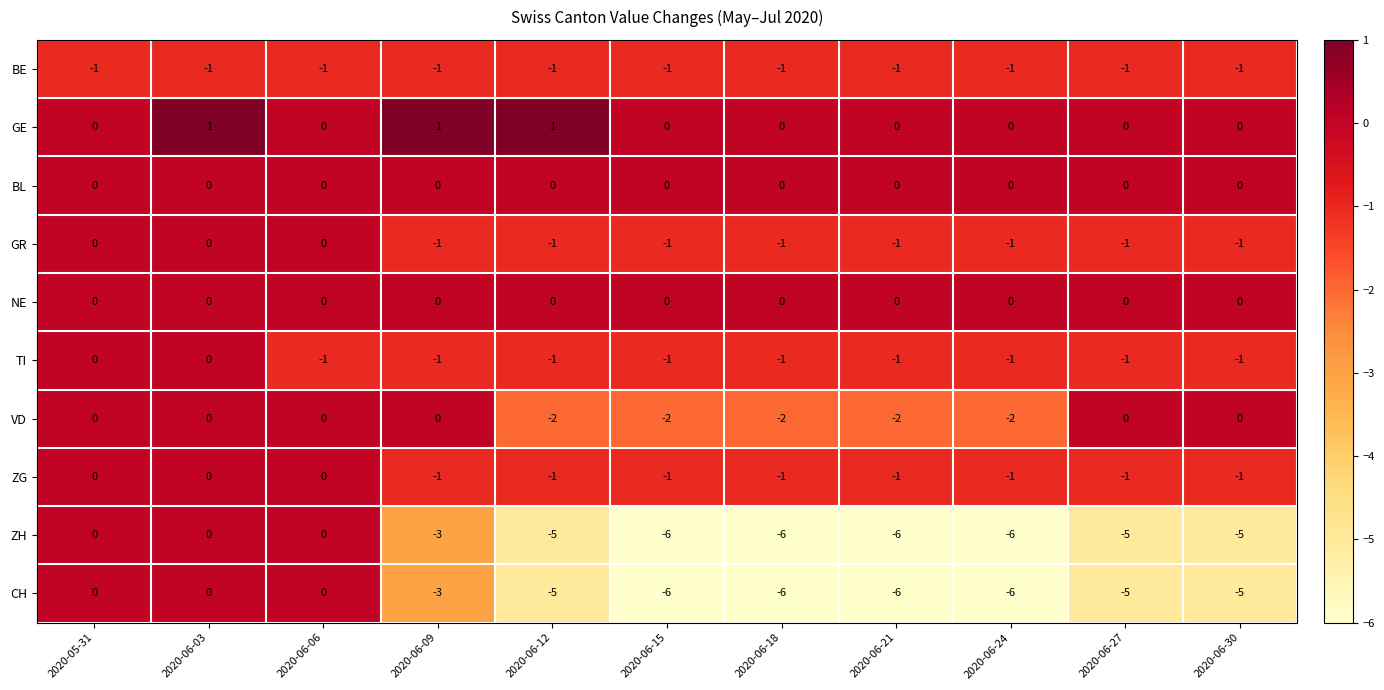

Is the value of ZG at 2020-06-21 greater than the value of ZH at 2020-06-21?

Yes